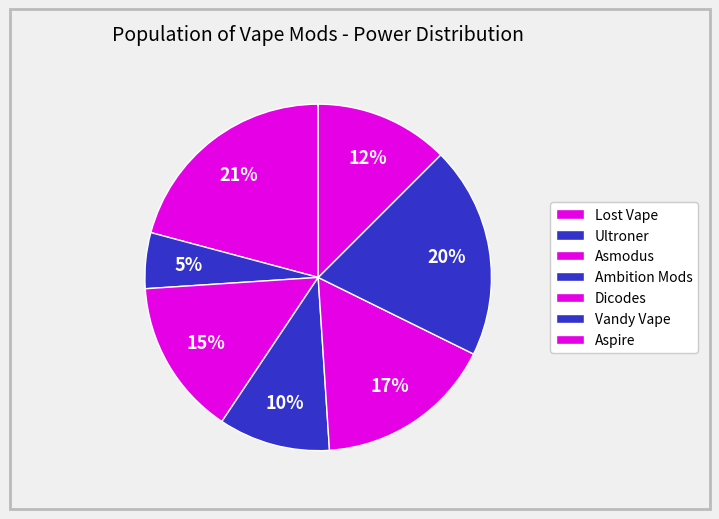

Which slice is the smallest?

Ultroner